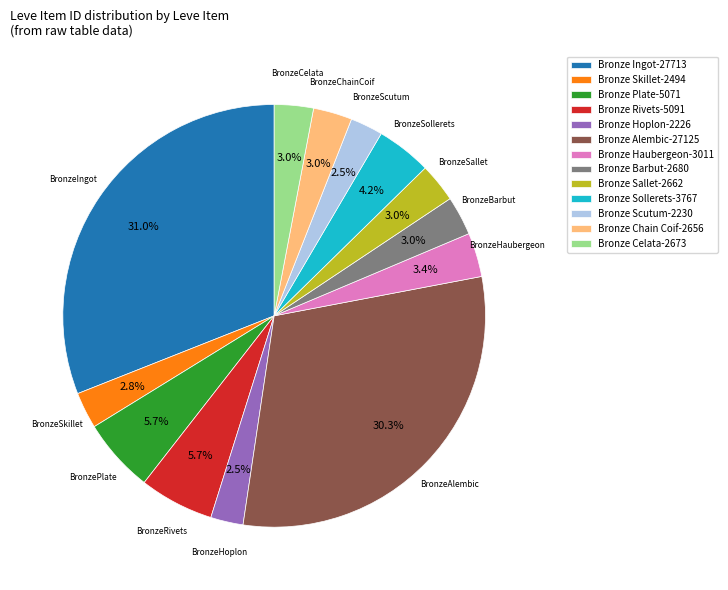

Does any single category account for the majority?

No